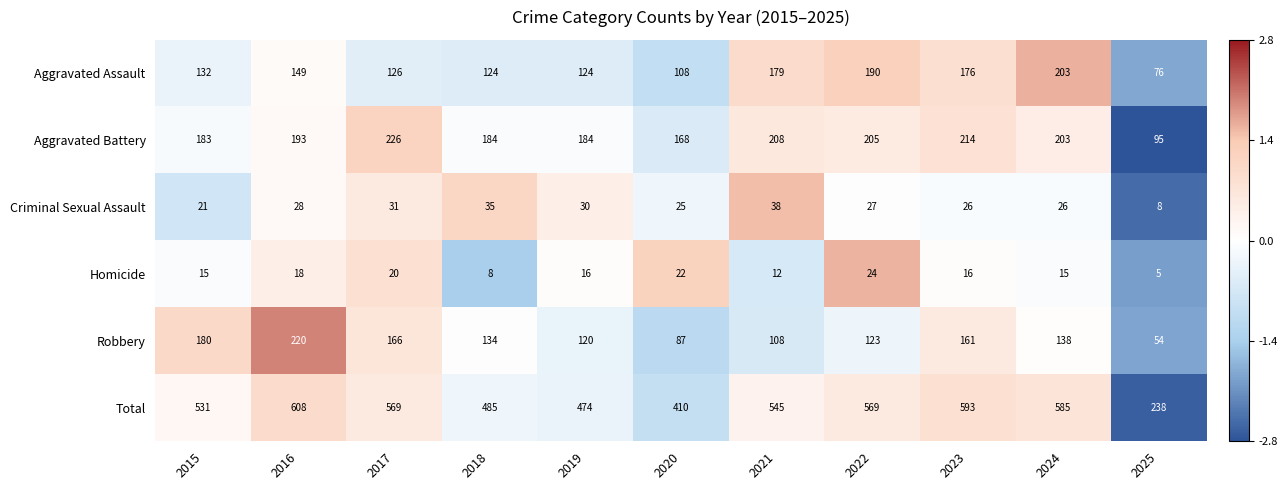

True or false: Total has a value of 238 at 2025.

True